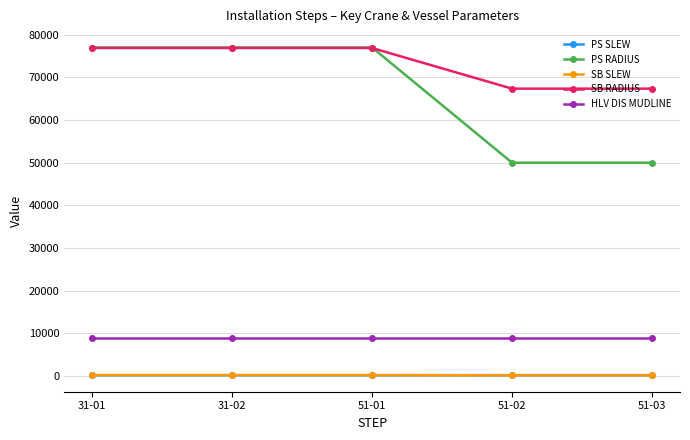

How many lines are shown in the chart?

5